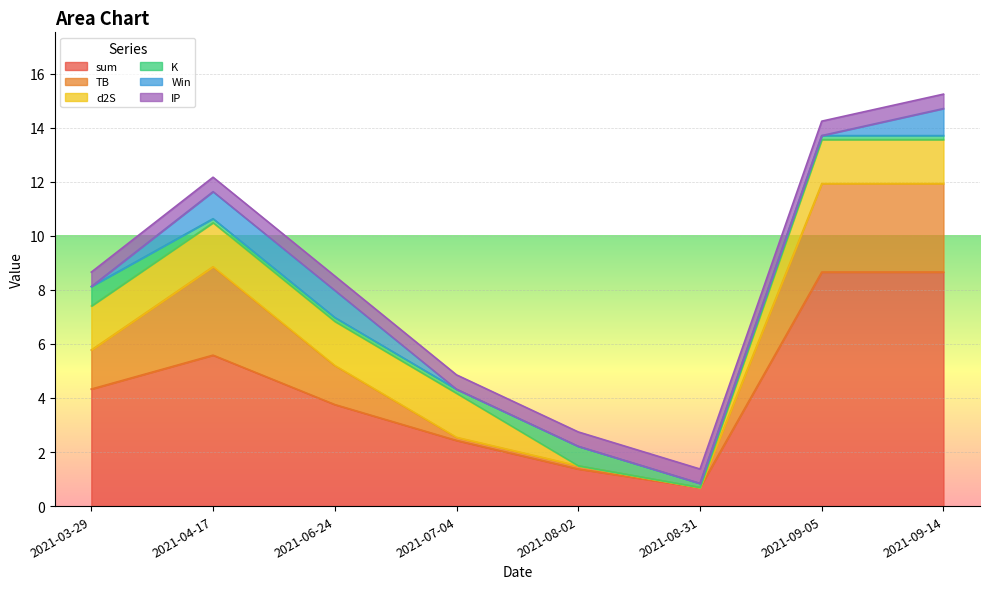

The value of sum at 2021-06-24 is 3.8. True or false?

True